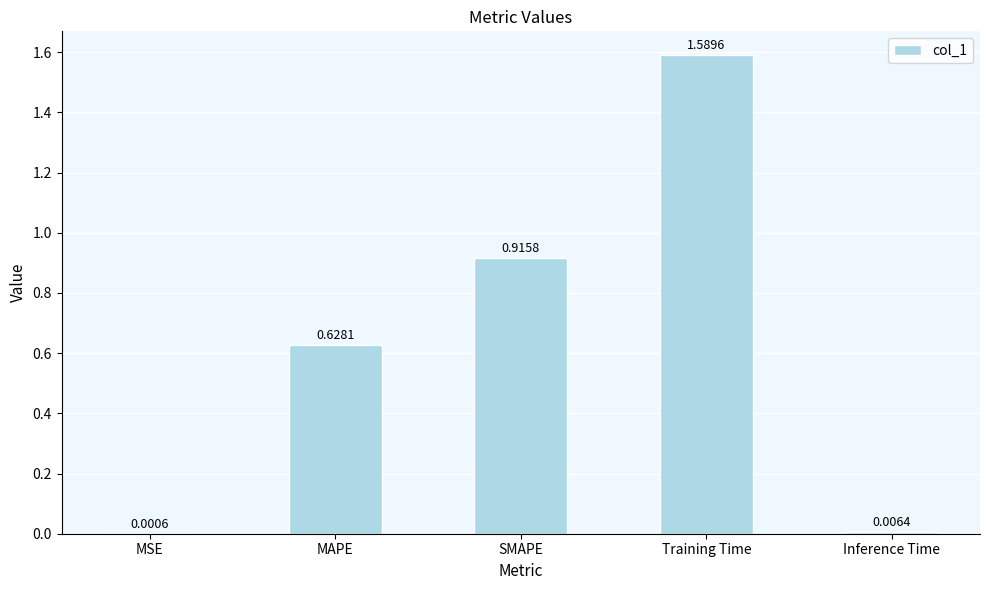

Which label corresponds to the largest value in the chart?

Training Time